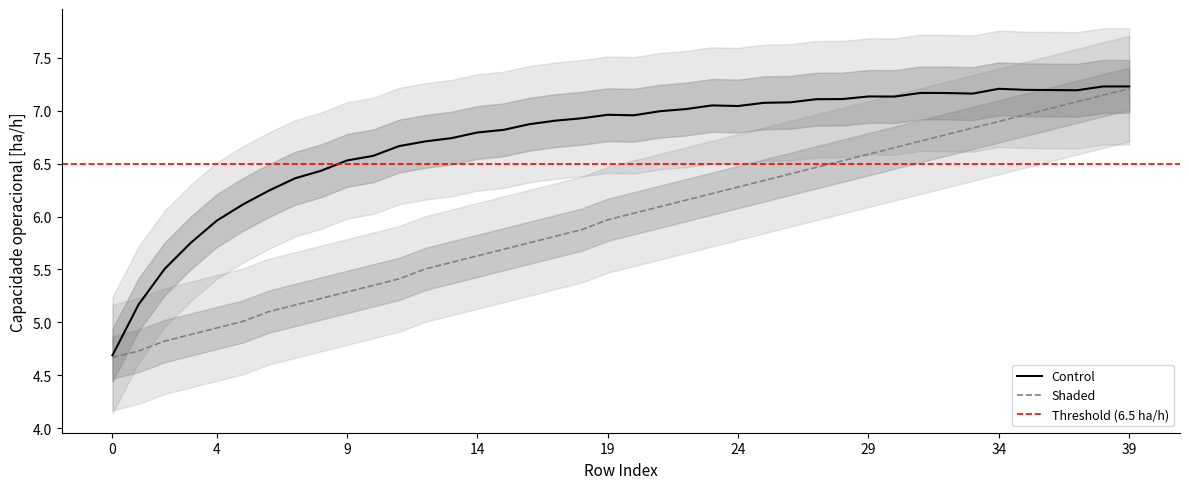

List the series in order of their overall mean, highest first.

Control, Shaded